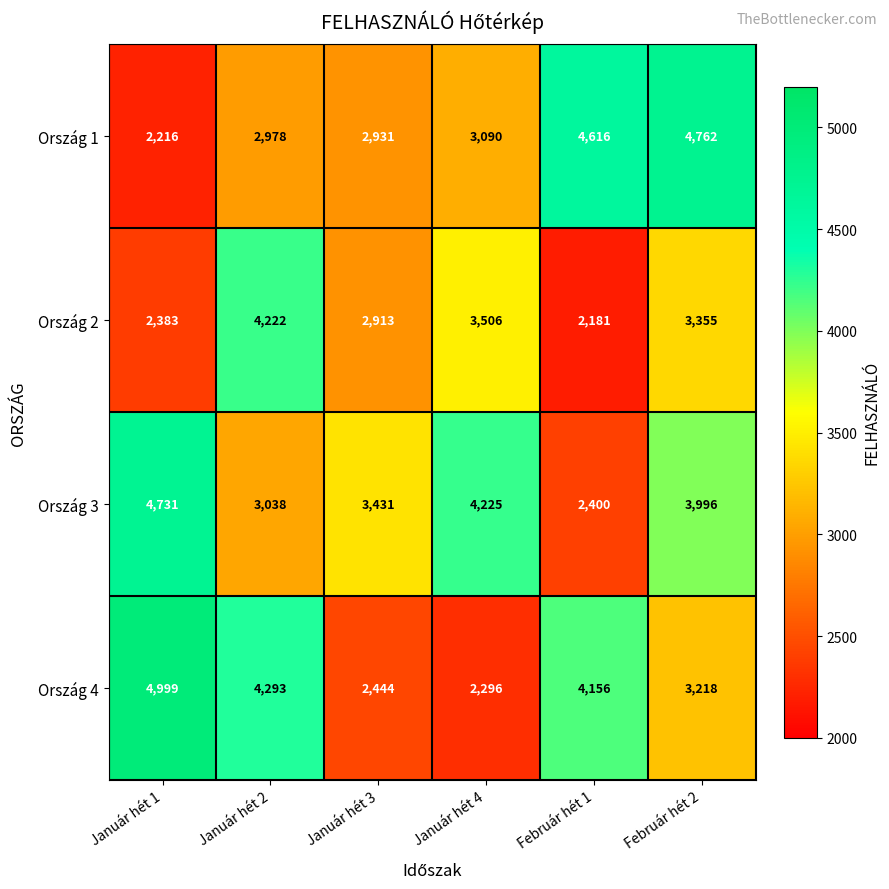

Which series has the largest total across all categories?

Ország 3